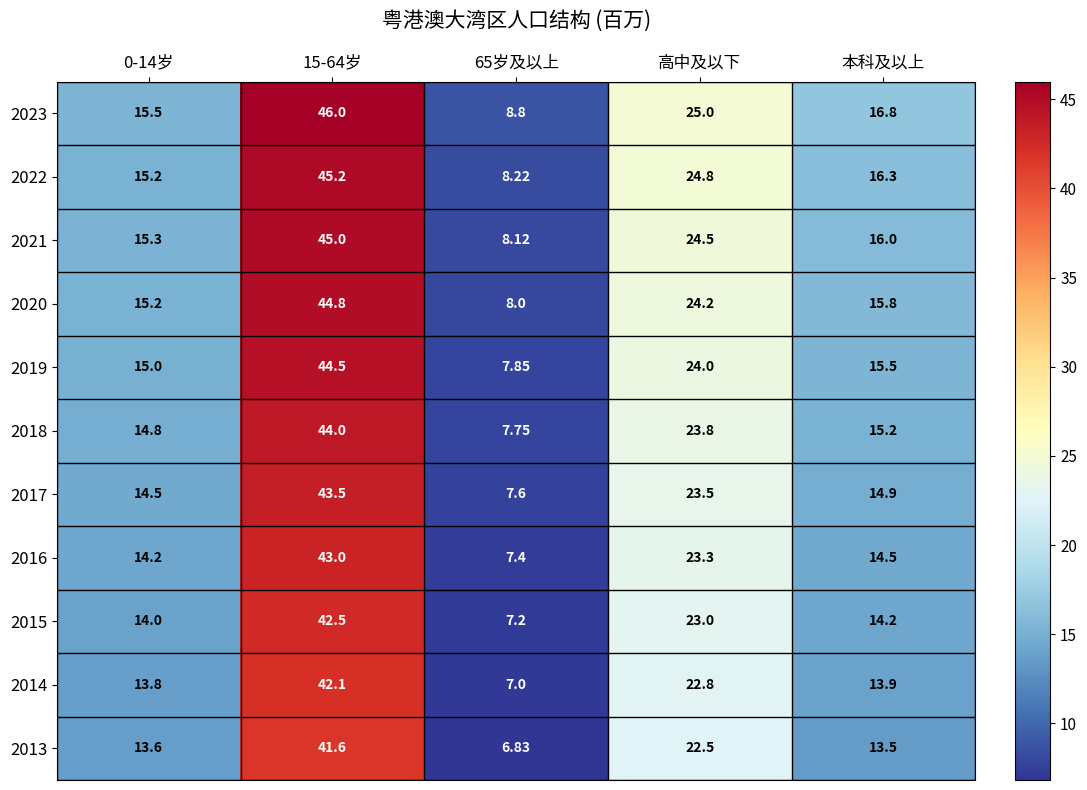

Where is 2017 nearest to the value 25?

高中及以下